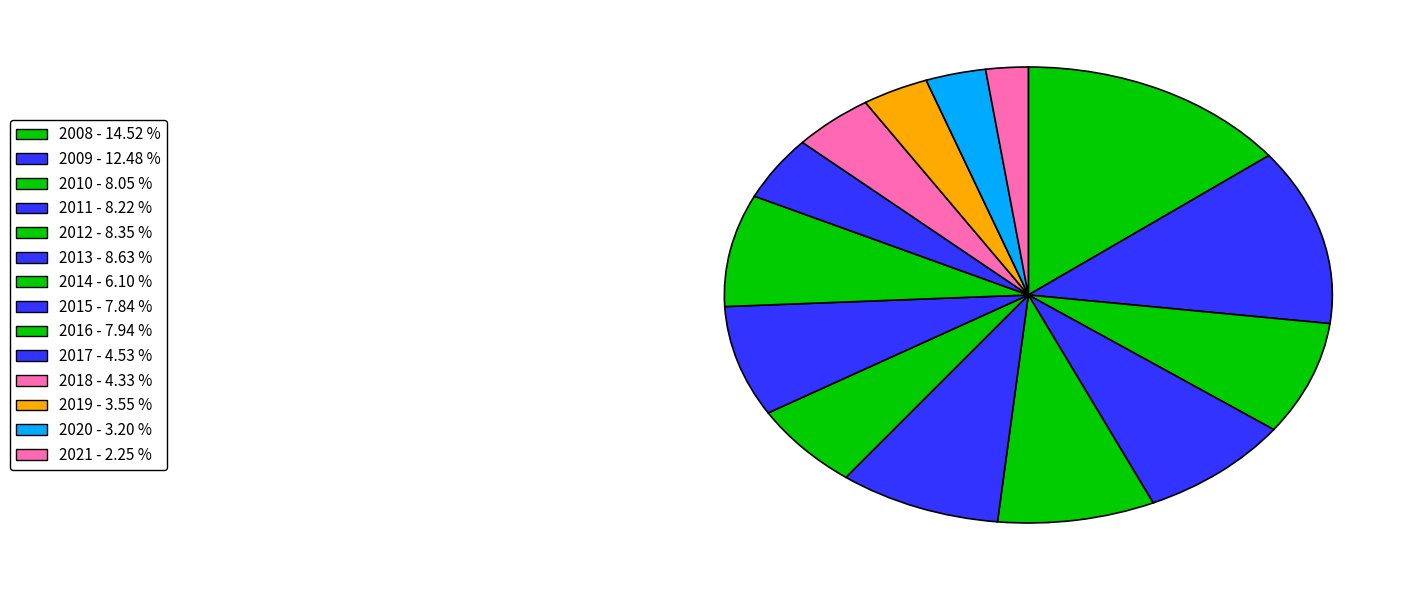

Count the number of slices in the pie.

14